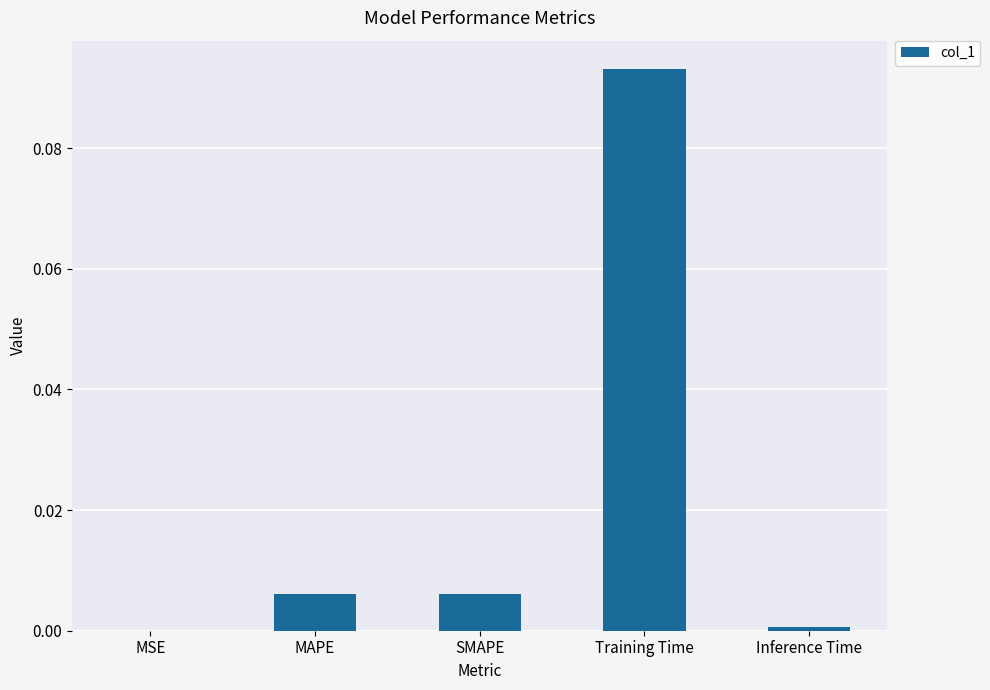

The chart shows a value of 0.0 at SMAPE. True or false?

True